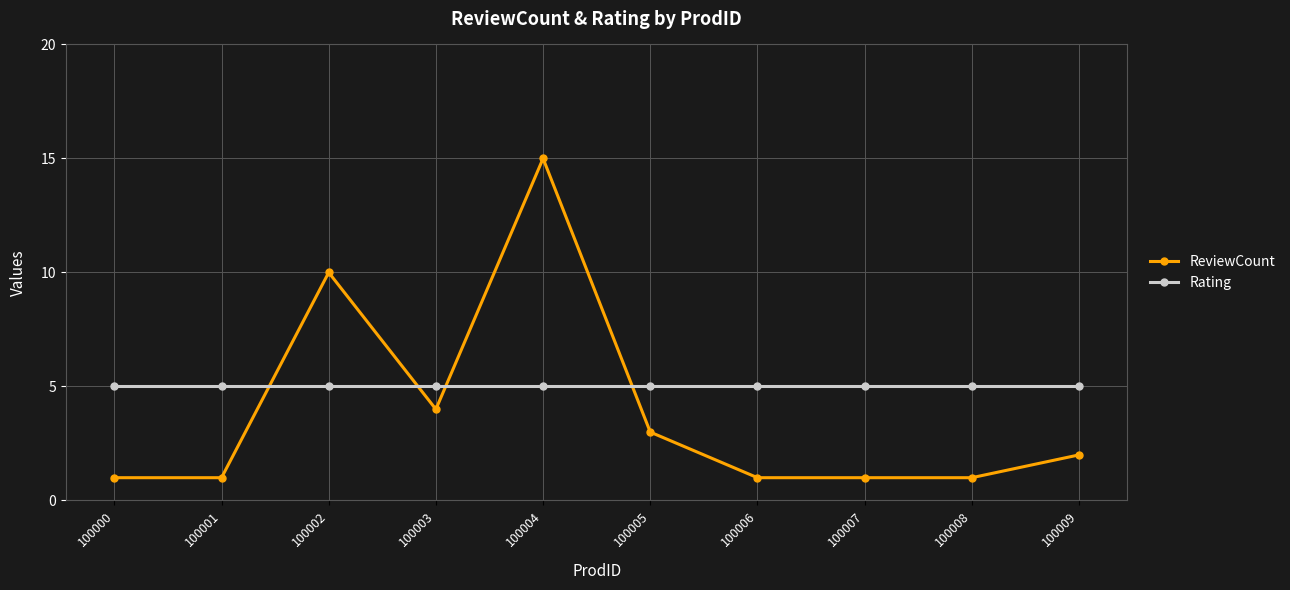

At how many categories does at least one series exceed 4?

10